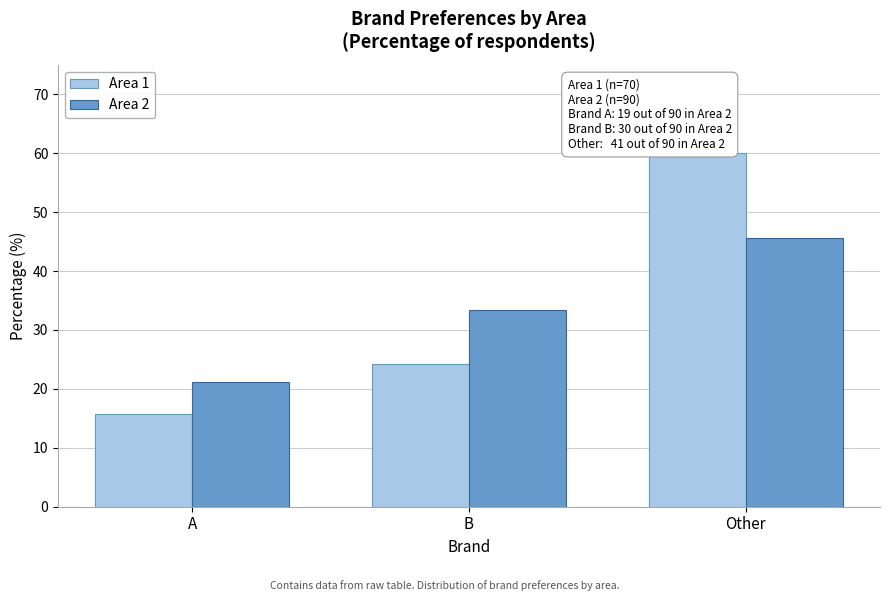

Reading right to left, extract all data points from this chart.

Area 1: Other=60.0	B=24.3	A=15.7
Area 2: Other=45.6	B=33.3	A=21.1